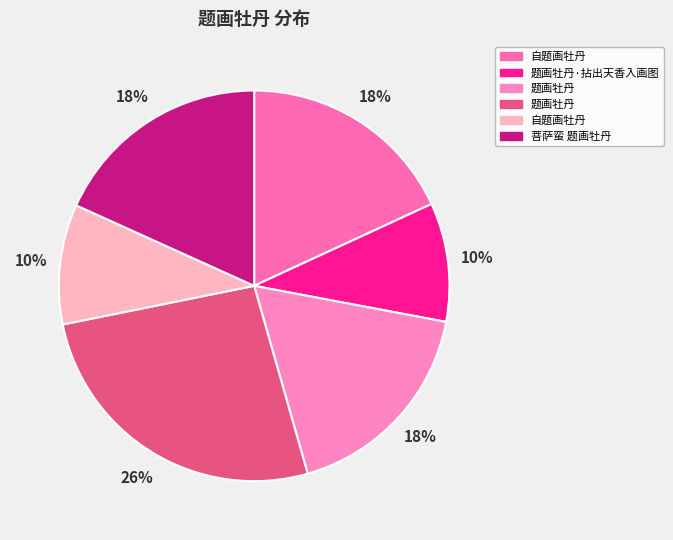

How many slices are in this pie chart?

6